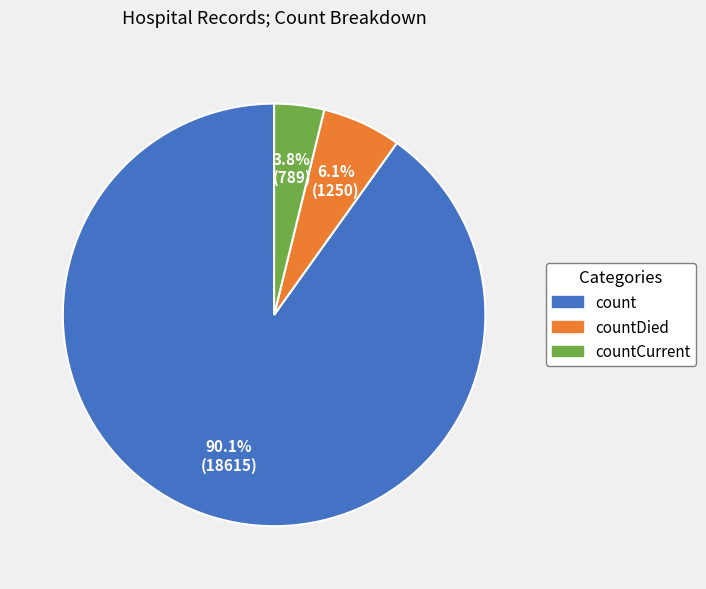

What percentage is the countDied slice, to the nearest percent?

6%